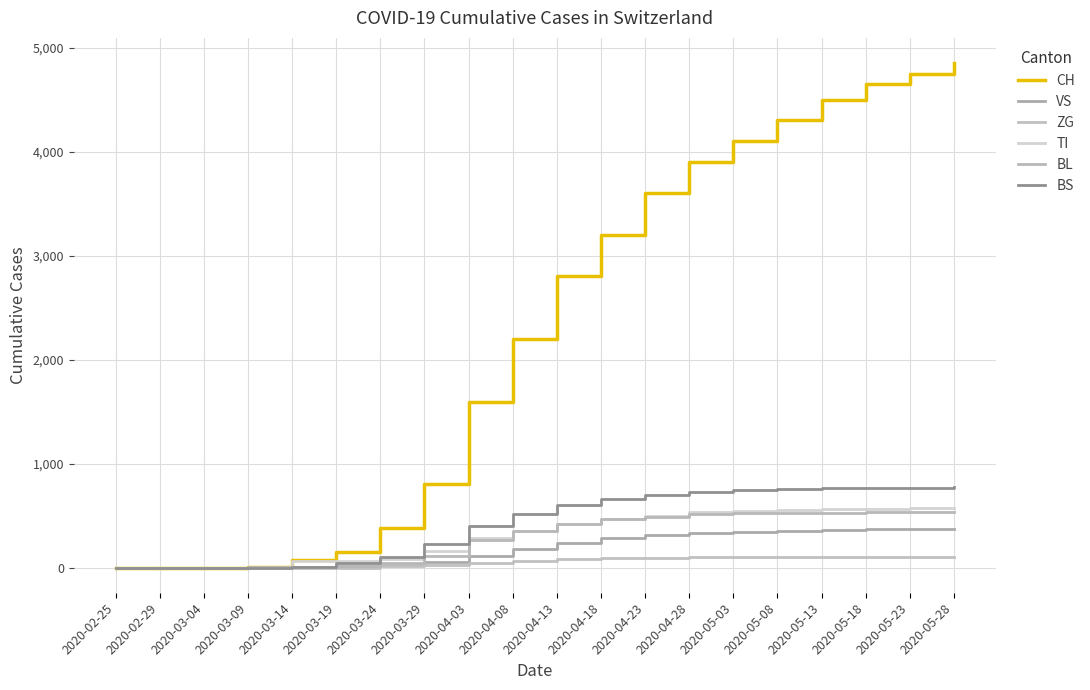

Is this an area chart (filled region under the line)?

No